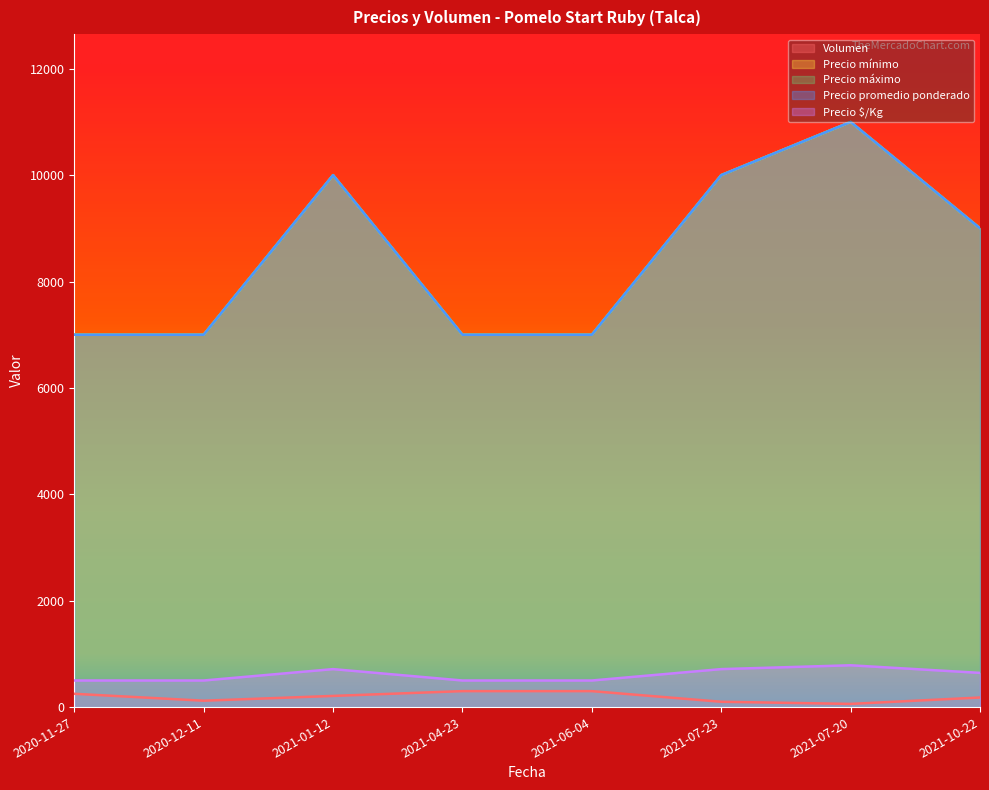

Which series has the largest range (max minus min)?

Precio mínimo